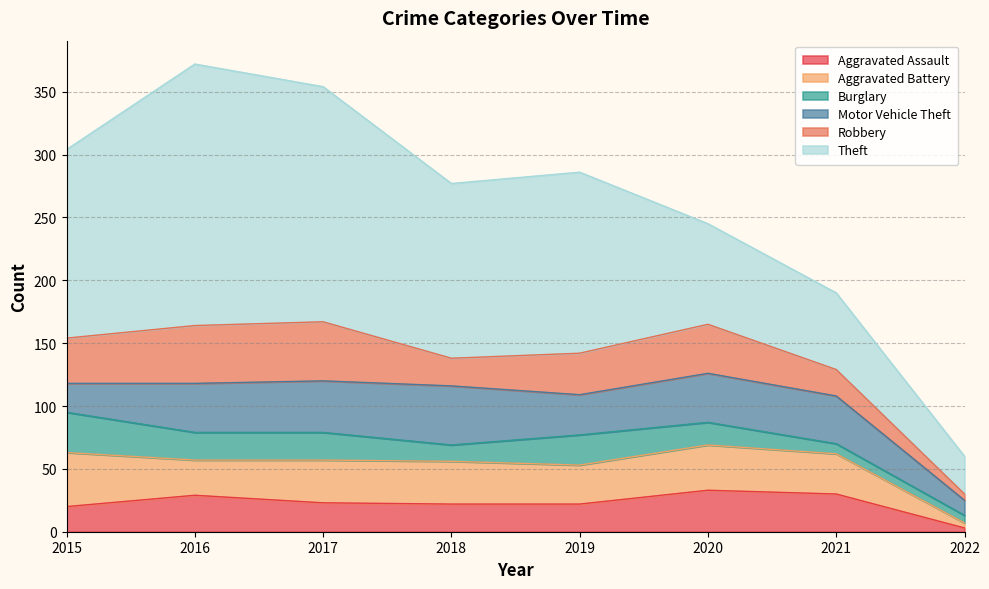

At which label does Burglary first exceed 22?

2015